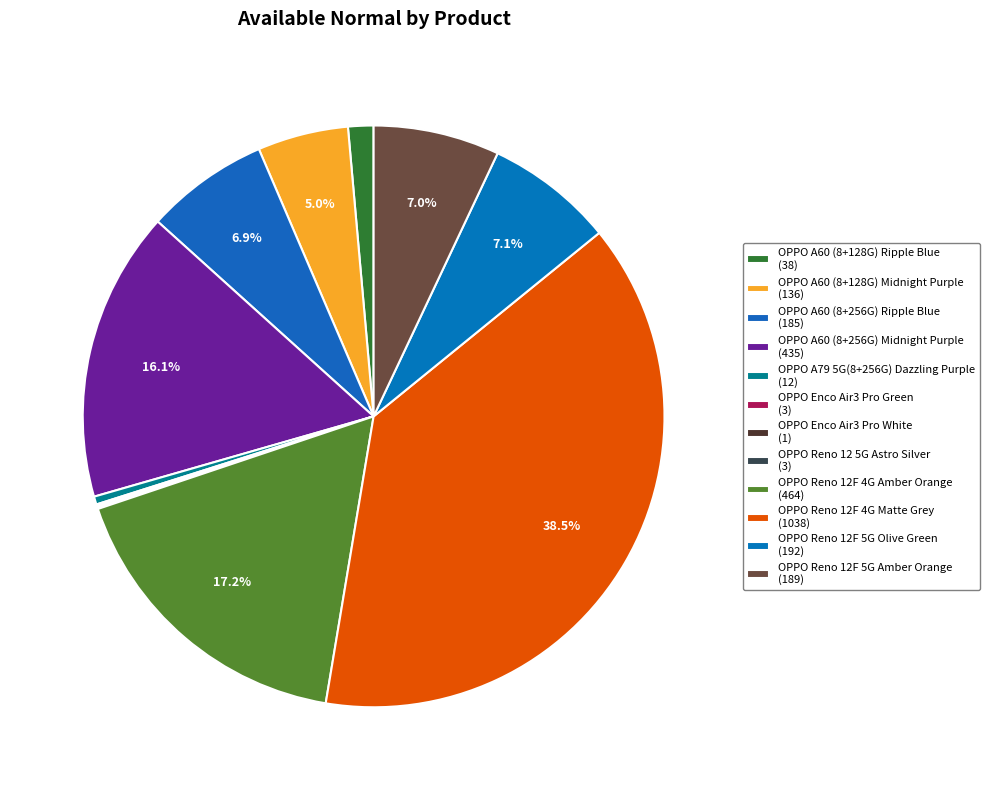

How many slices are in this pie chart?

12